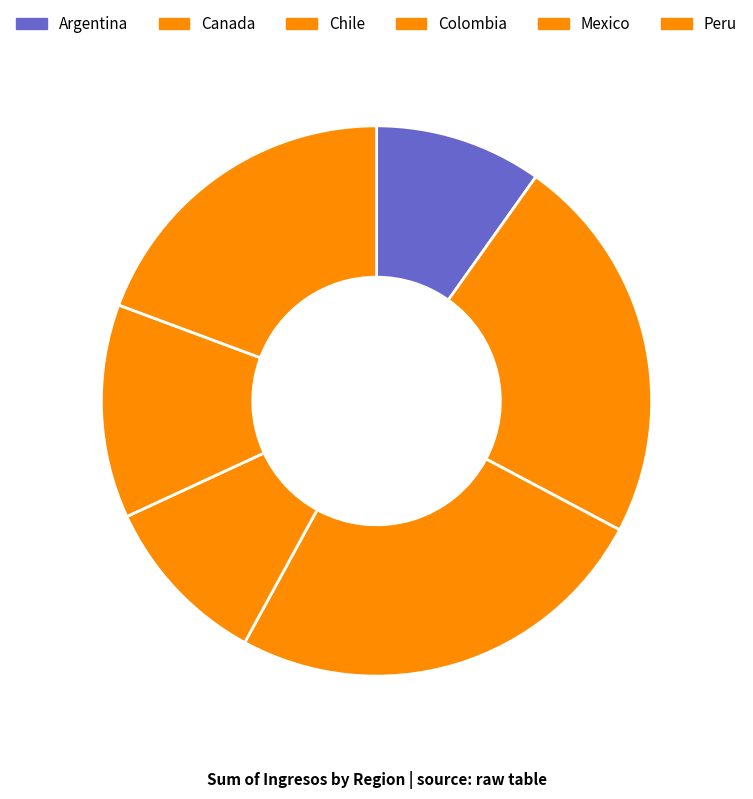

To the nearest percent, what is the combined percentage of Chile and Mexico?

38%